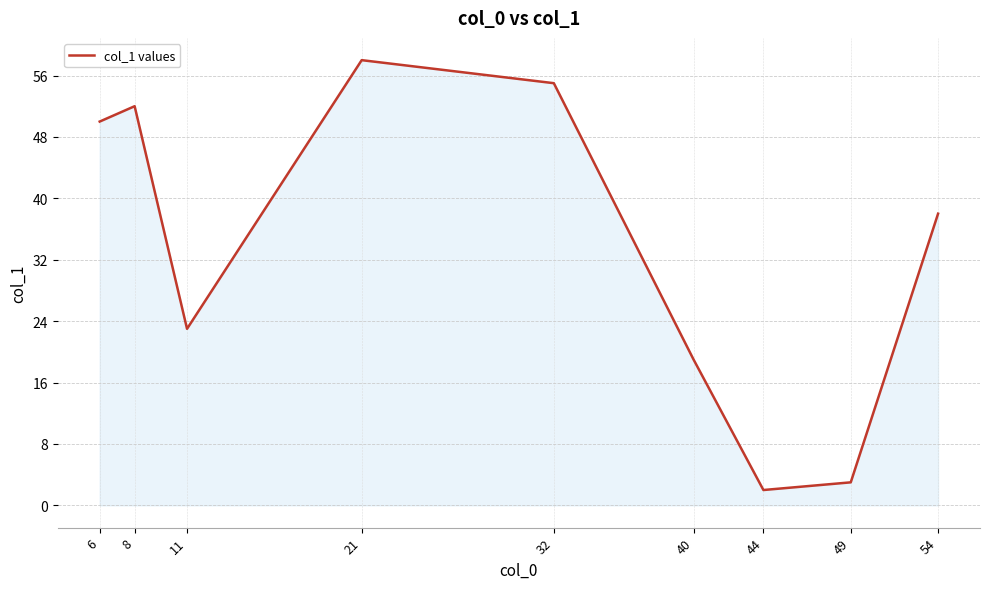

What is the minimum value shown in the chart?

2